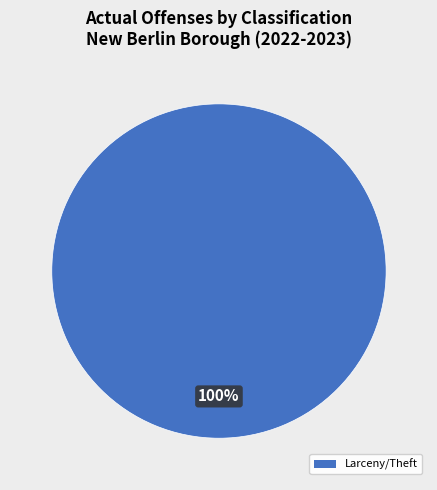

Does any single category account for the majority?

Yes